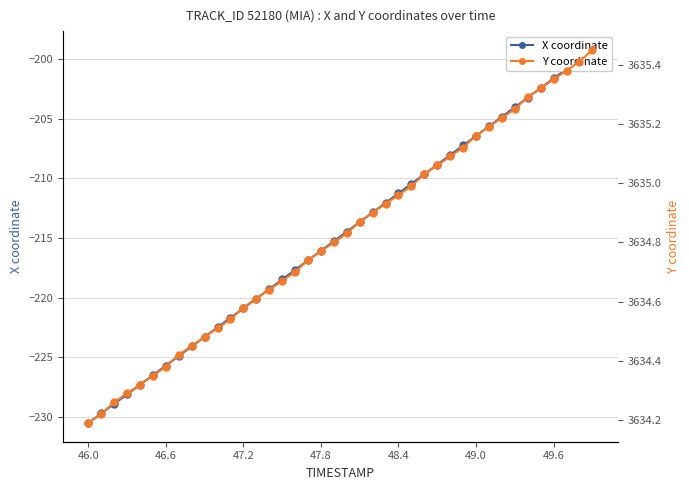

What are all the series names shown in the legend?

X coordinate, Y coordinate